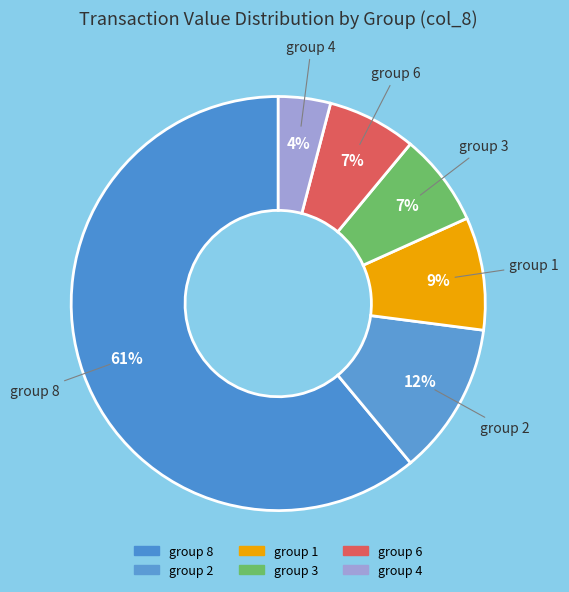

How many slices are in this pie chart?

6